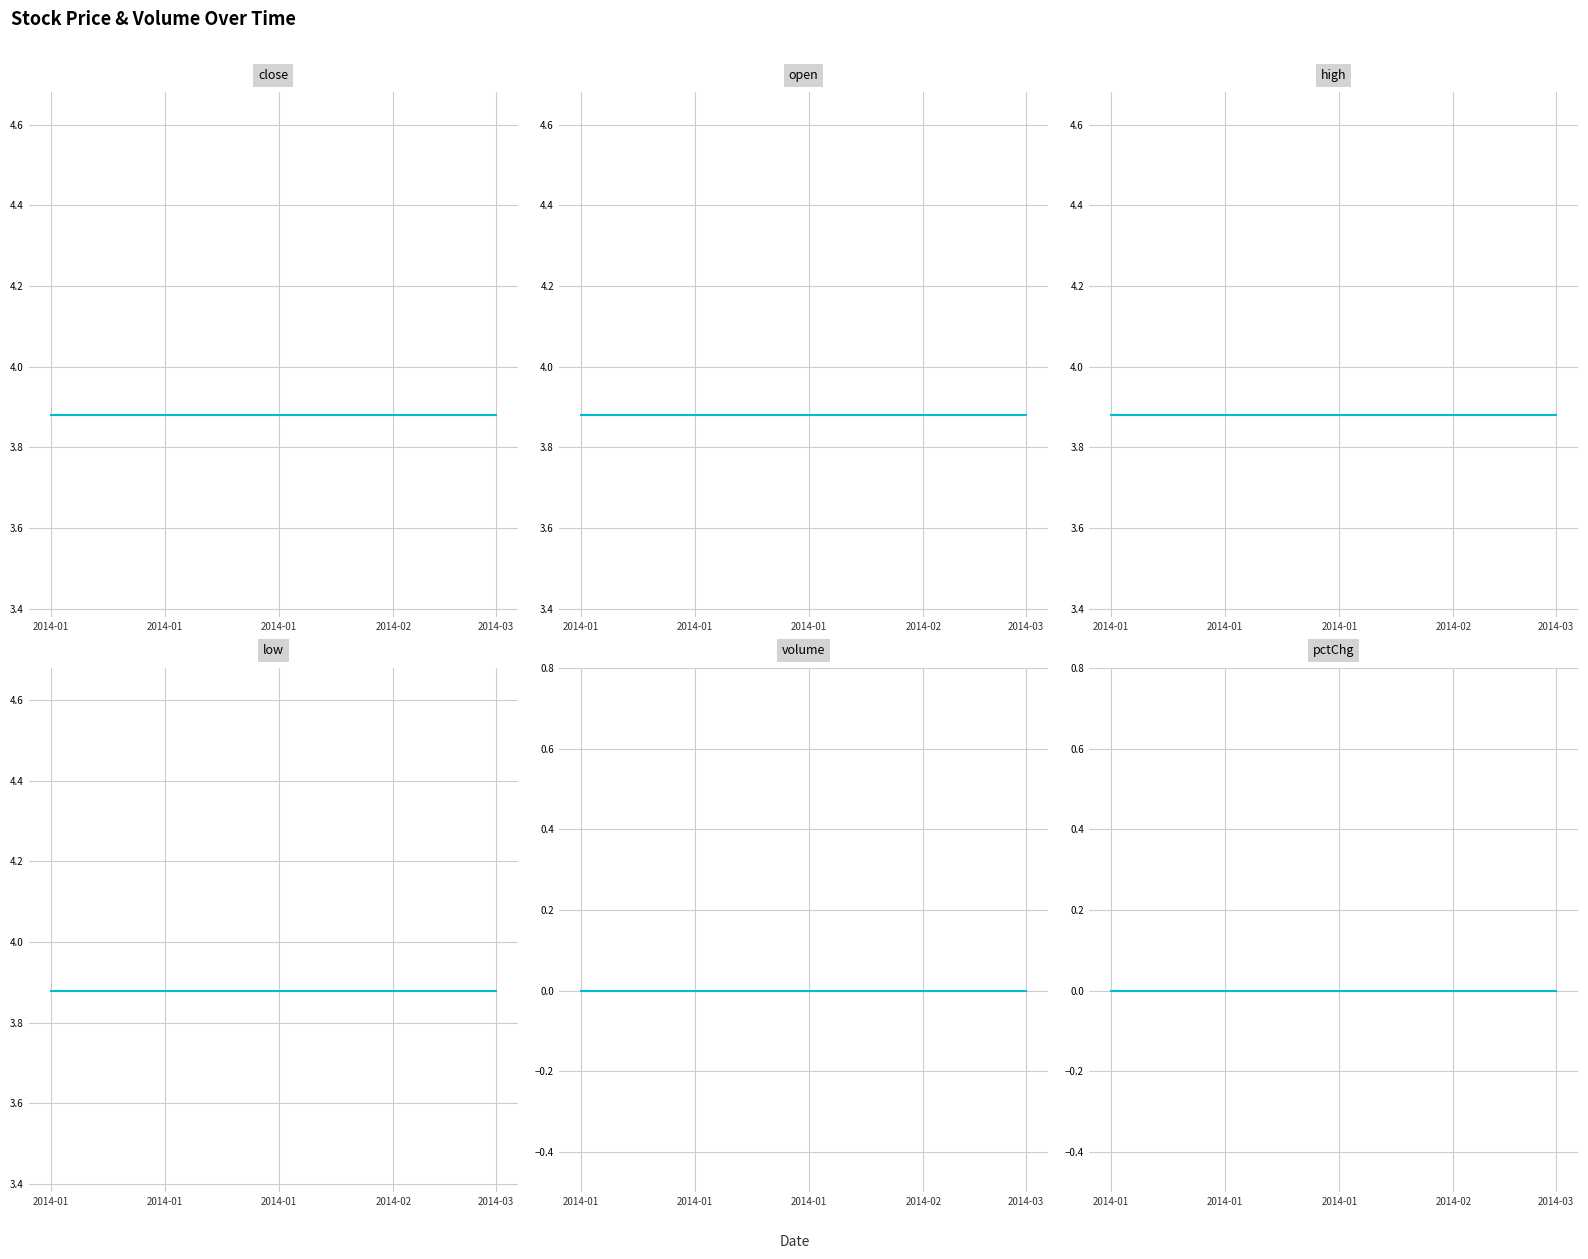

True or false: low has a value of 6.4 at 33.

False